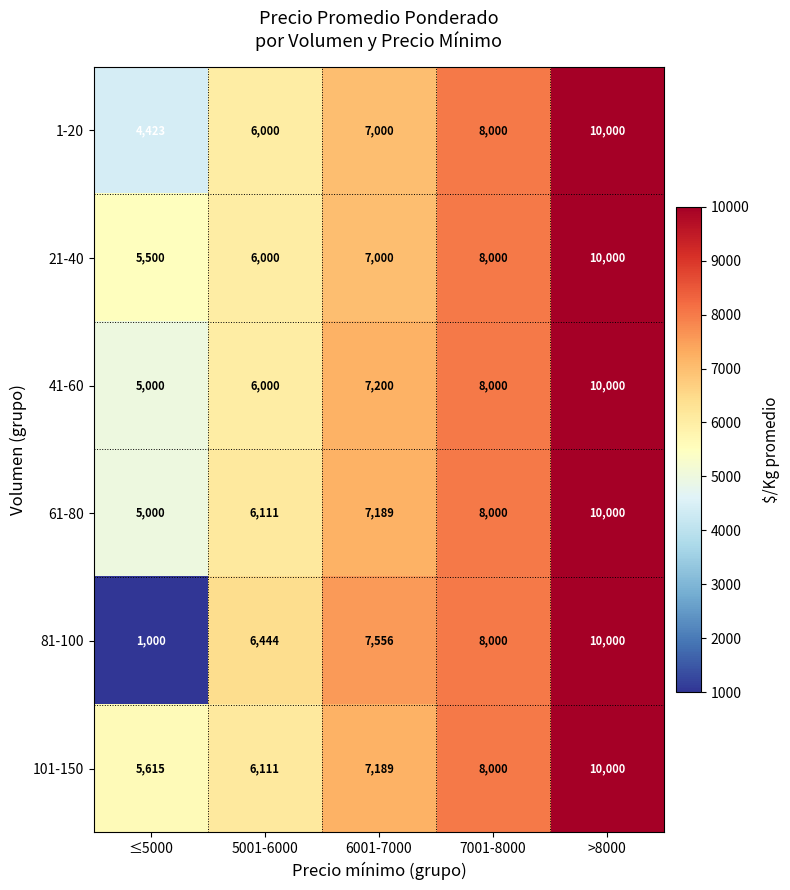

Reading left to right, extract all data points from this chart.

1-20: 4423	6000	7000	8000	10000
21-40: 5500	6000	7000	8000	10000
41-60: 5000	6000	7200	8000	10000
61-80: 5000	6111	7189	8000	10000
81-100: 1000	6444	7556	8000	10000
101-150: 5615	6111	7189	8000	10000